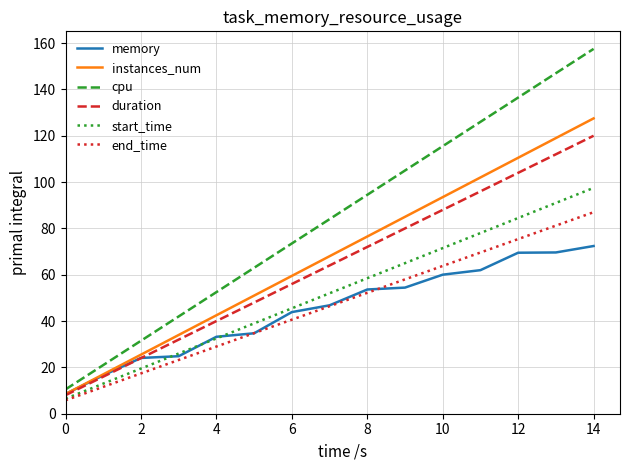

True or false: cpu and end_time intersect in this chart.

False